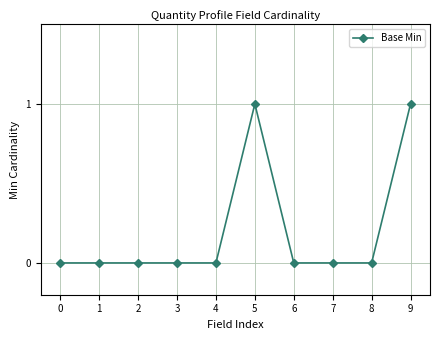

True or false: the data has more than 0 interior local peaks.

True